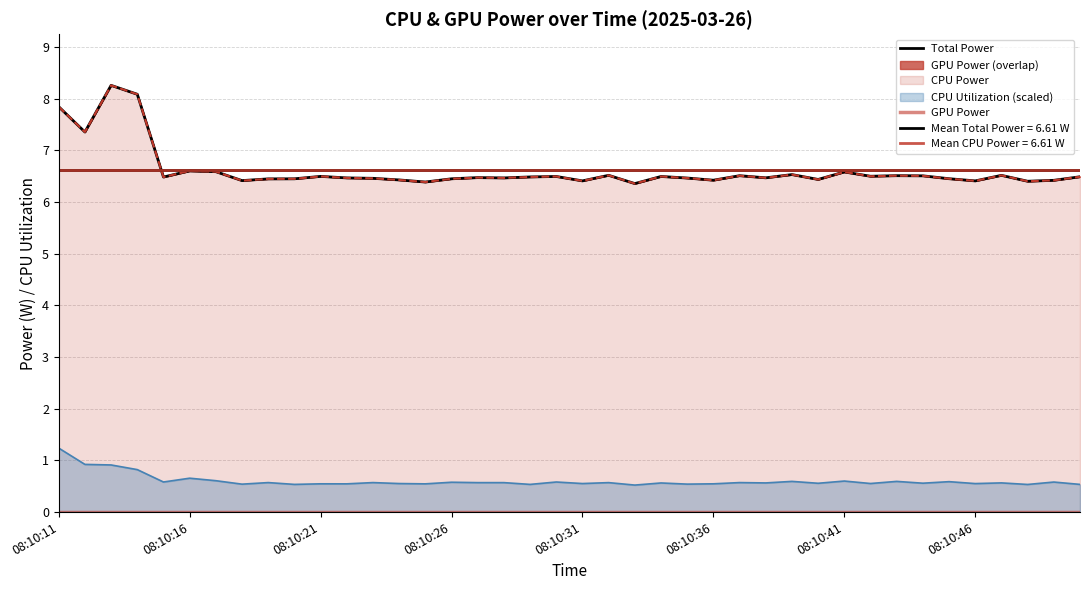

Which series has the widest spread of values?

Total Power